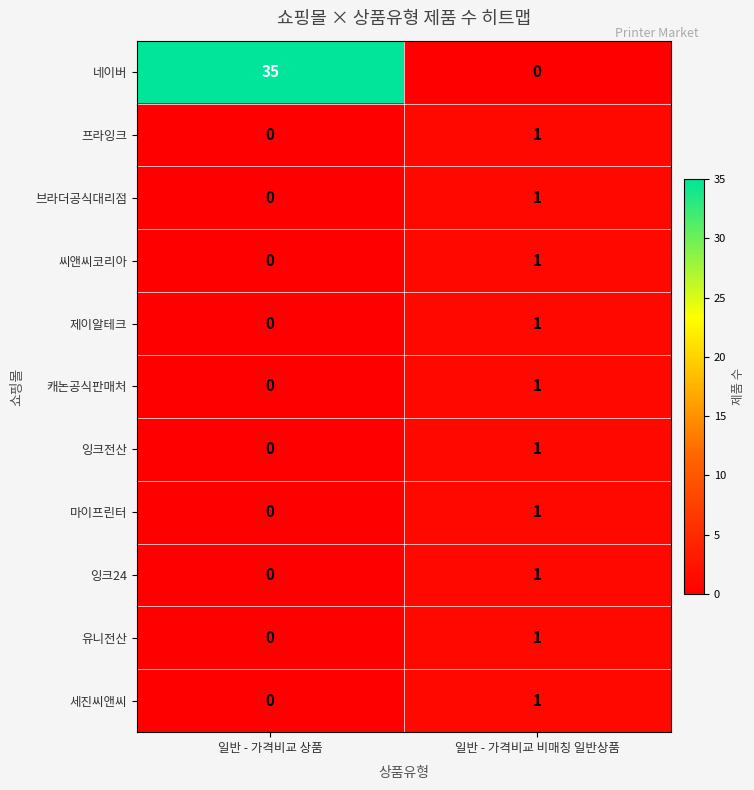

The value of 프라잉크 at 일반 - 가격비교 비매칭 일반상품 is 0. True or false?

False